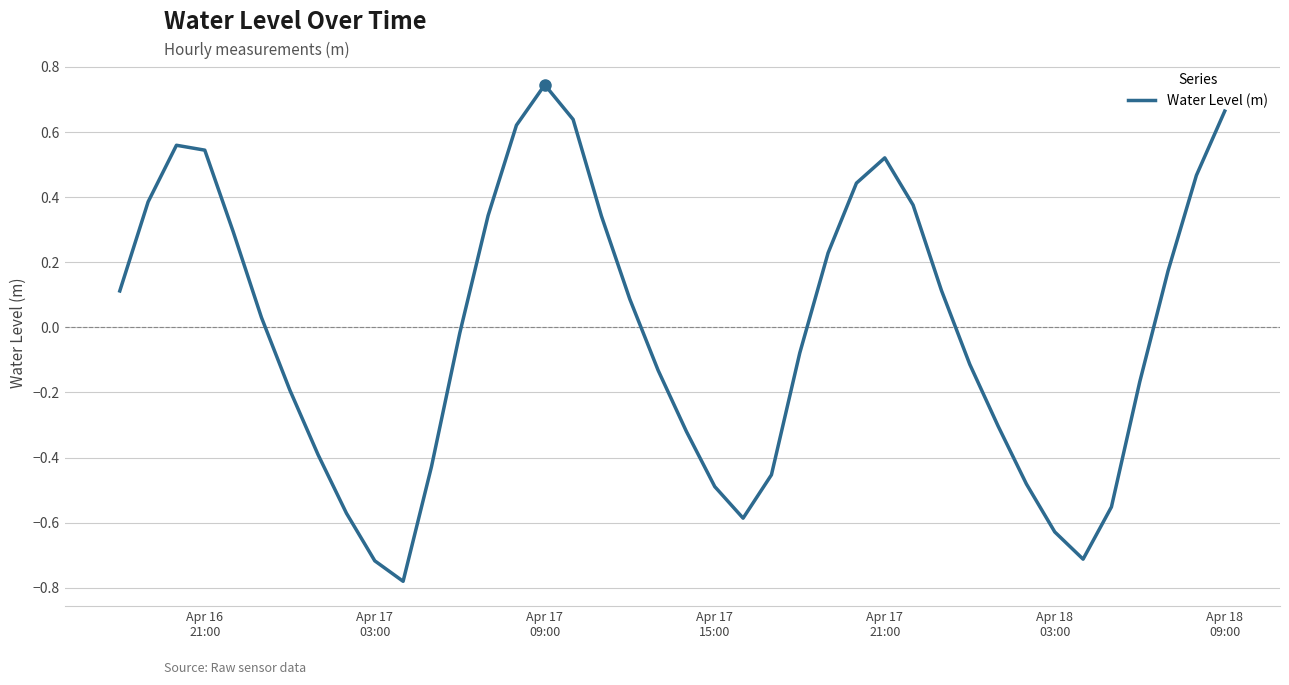

What is the difference between the maximum and minimum values?

1.5